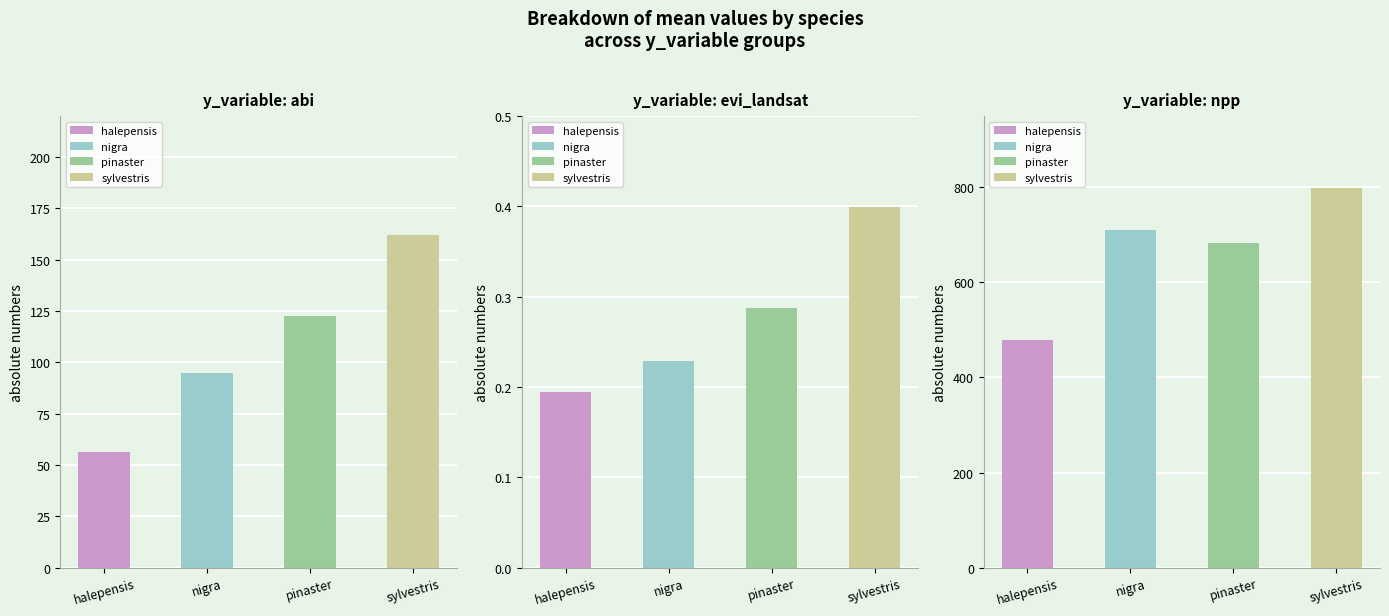

The value of nigra at abi is 29.9. True or false?

False